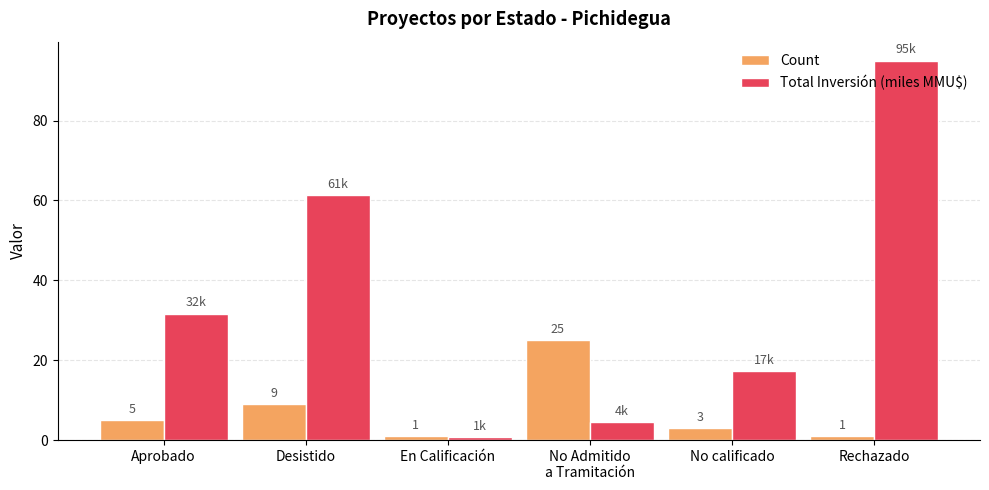

Are the bars grouped side by side (vs. stacked)?

Yes